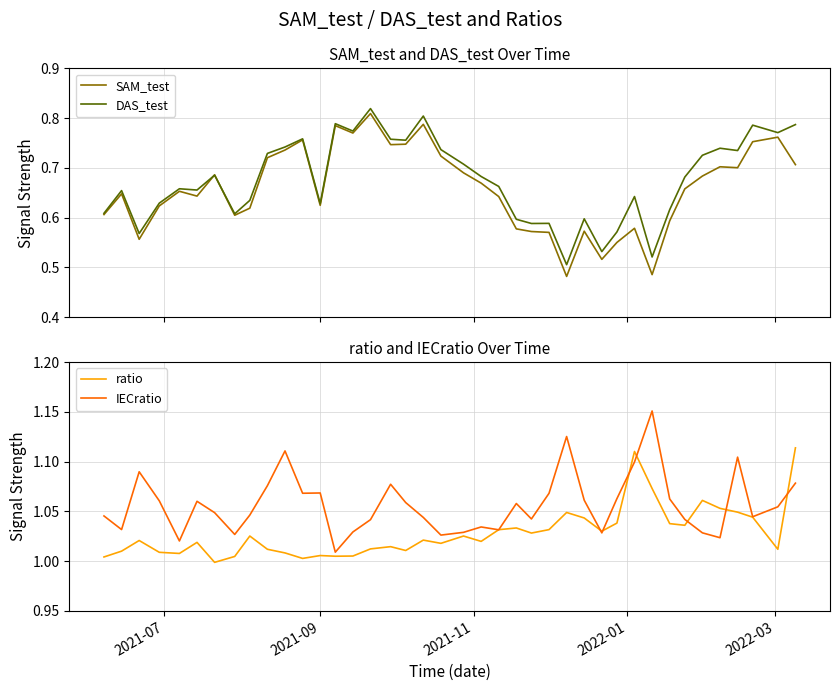

Rank the series by their maximum value, from lowest to highest.

SAM_test, DAS_test, ratio, IECratio